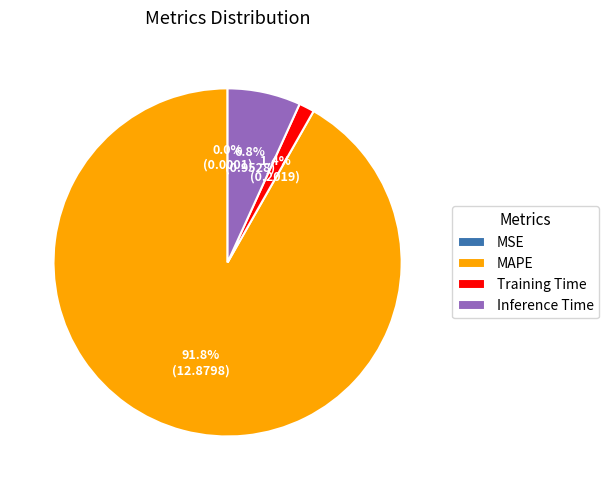

Which category has the biggest portion of the pie?

MAPE